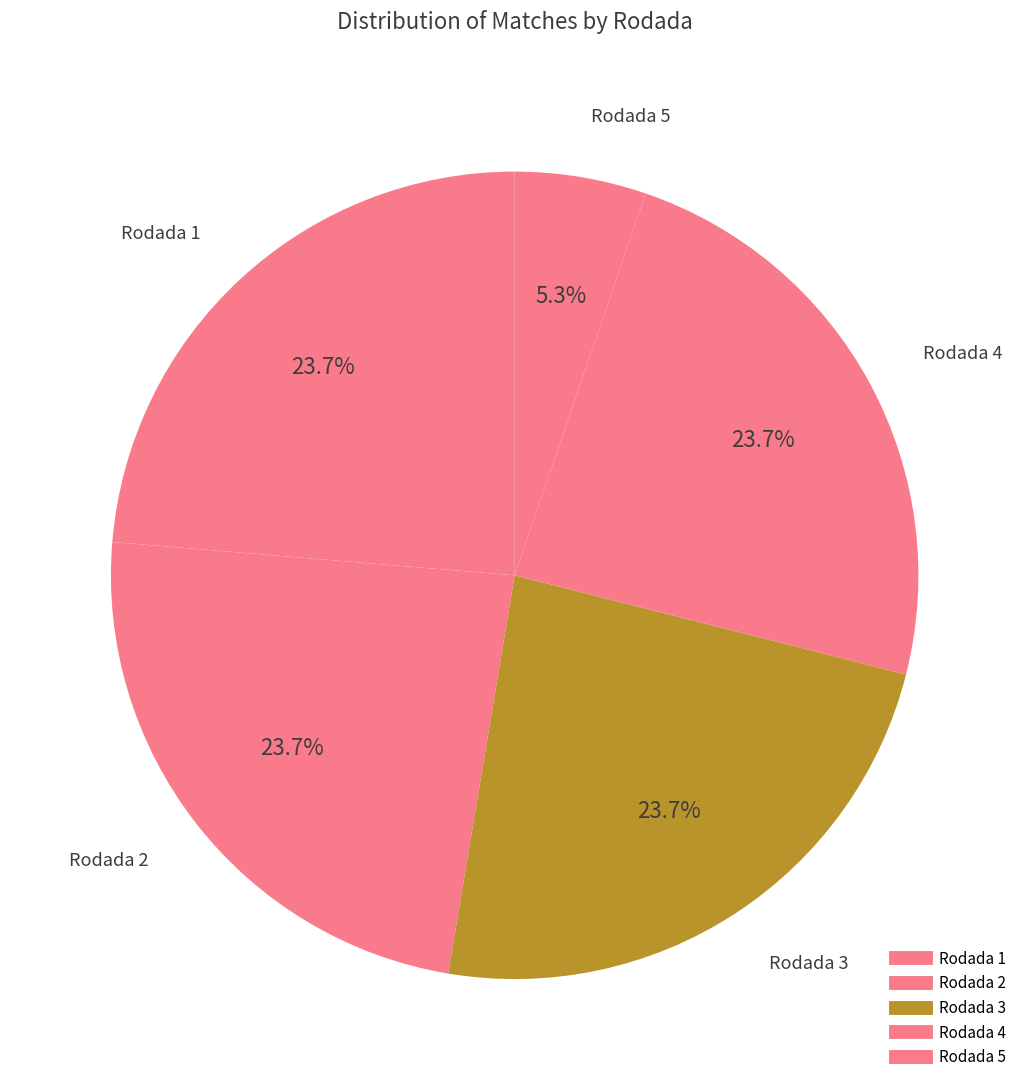

How many slices are in this pie chart?

5